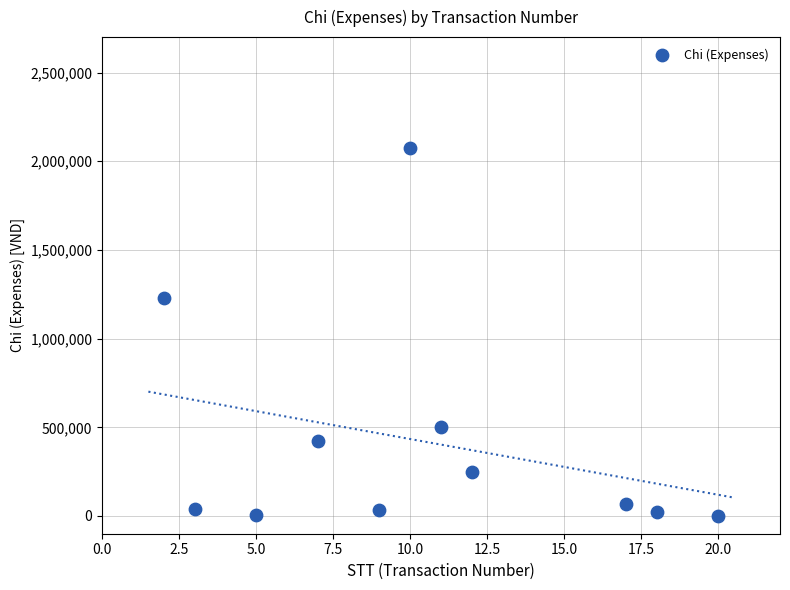

What Y value in the scatter plot is closest to 1039500?

1231000